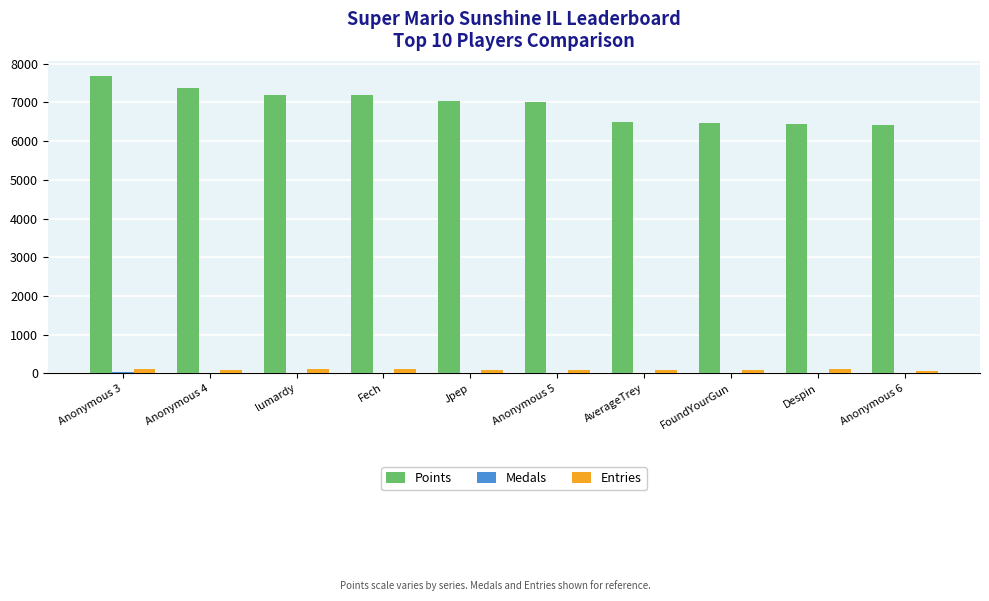

Is it true that Points equals 7193 at Fech?

True